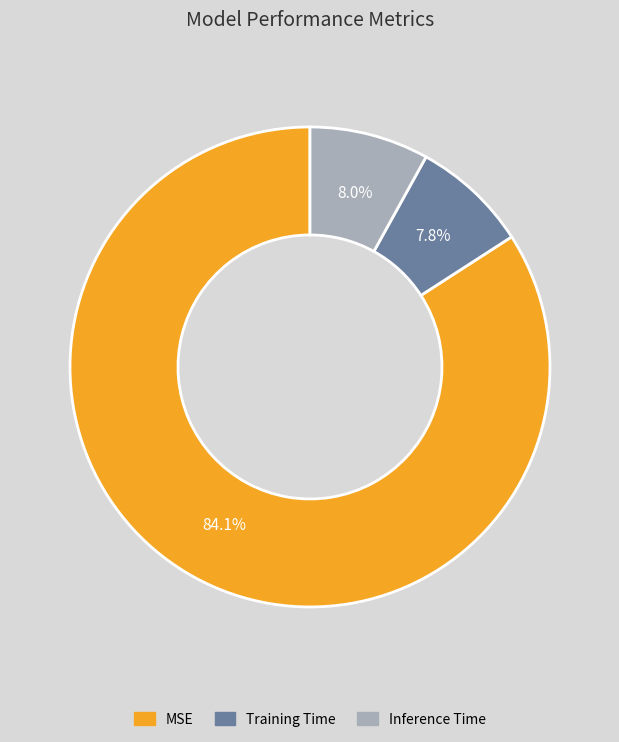

Is the sum of Training Time and Inference Time greater than half?

No